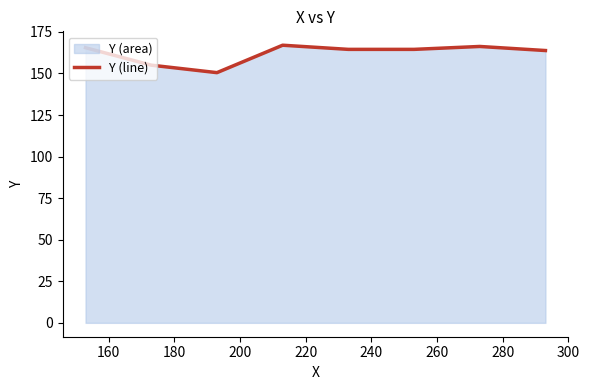

What is the average value?

162.1